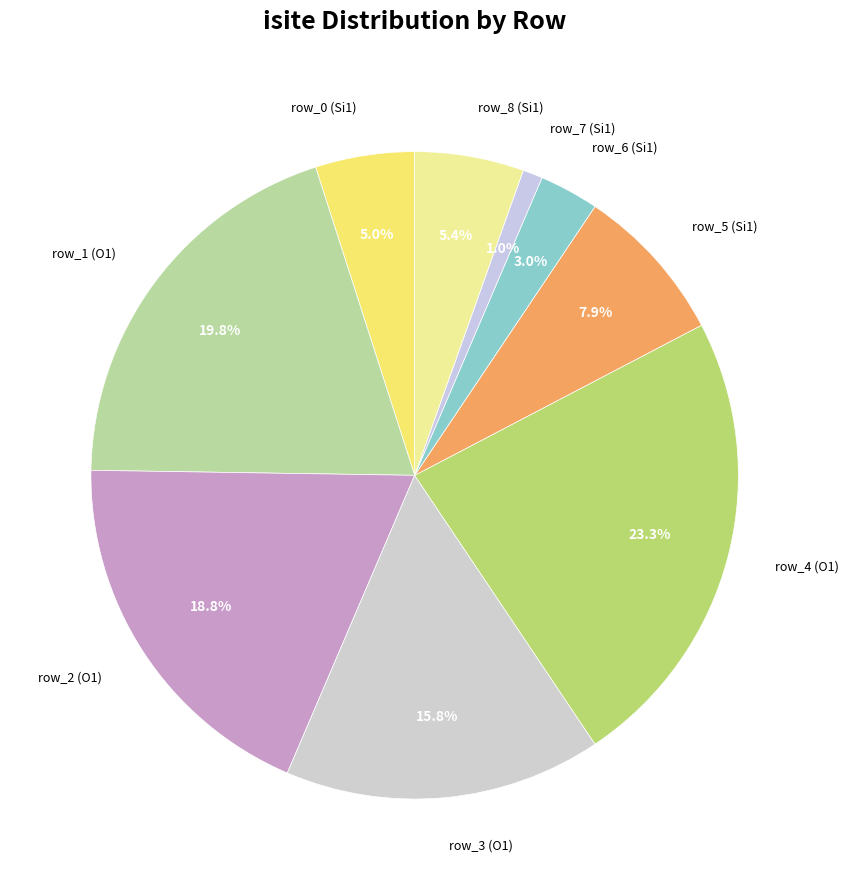

Is the sum of row_7 (Si1) and row_5 (Si1) greater than half?

No